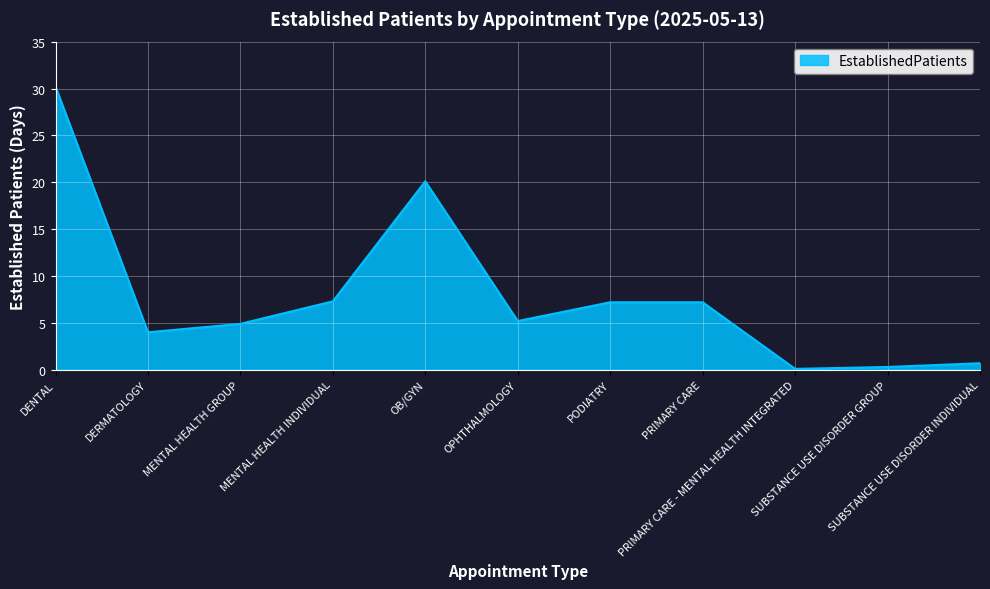

What is the greatest value displayed?

30.2